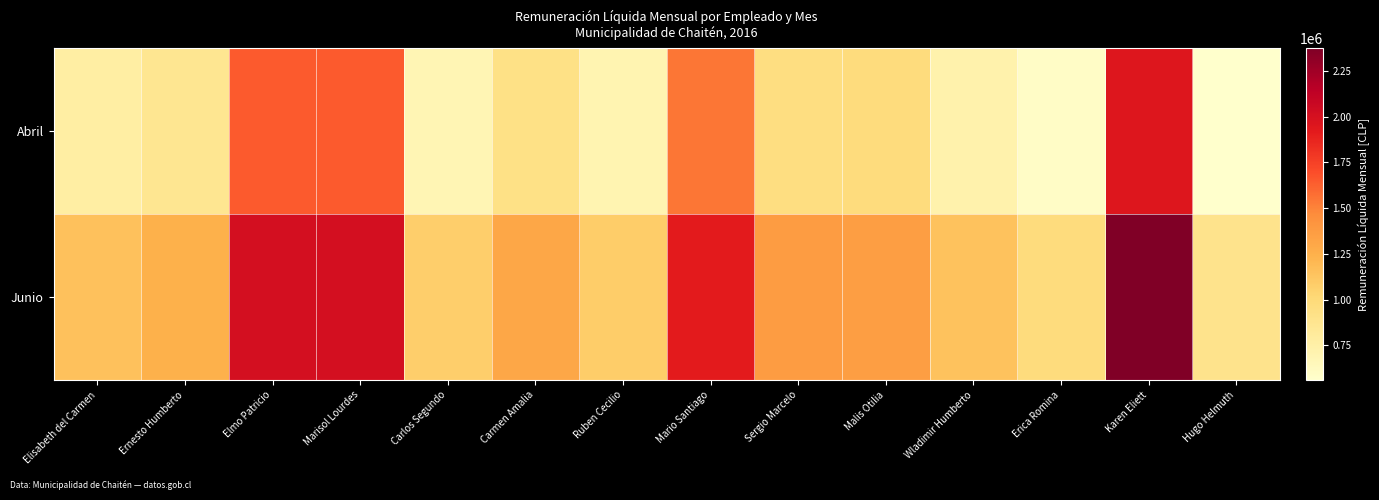

Reading left to right, transcribe all the data shown in this chart.

Abril: Elisabeth del Carmen=770717	Ernesto Humberto=869077	Elmo Patricio=1645138	Marisol Lourdes=1645723	Carlos Segundo=687310	Carmen Amalia=923570	Ruben Cecilio=696066	Mario Santiago=1547566	Sergio Marcelo=955119	Malis Otilia=975151	Wladimir Humberto=727758	Erica Romina=592791	Karen Eliett=1954450	Hugo Helmuth=560319
Junio: Elisabeth del Carmen=1154285	Ernesto Humberto=1242453	Elmo Patricio=2010124	Marisol Lourdes=2010869	Carlos Segundo=1070880	Carmen Amalia=1310049	Ruben Cecilio=1079635	Mario Santiago=1918566	Sergio Marcelo=1370558	Malis Otilia=1358720	Wladimir Humberto=1143521	Erica Romina=976203	Karen Eliett=2373916	Hugo Helmuth=893888